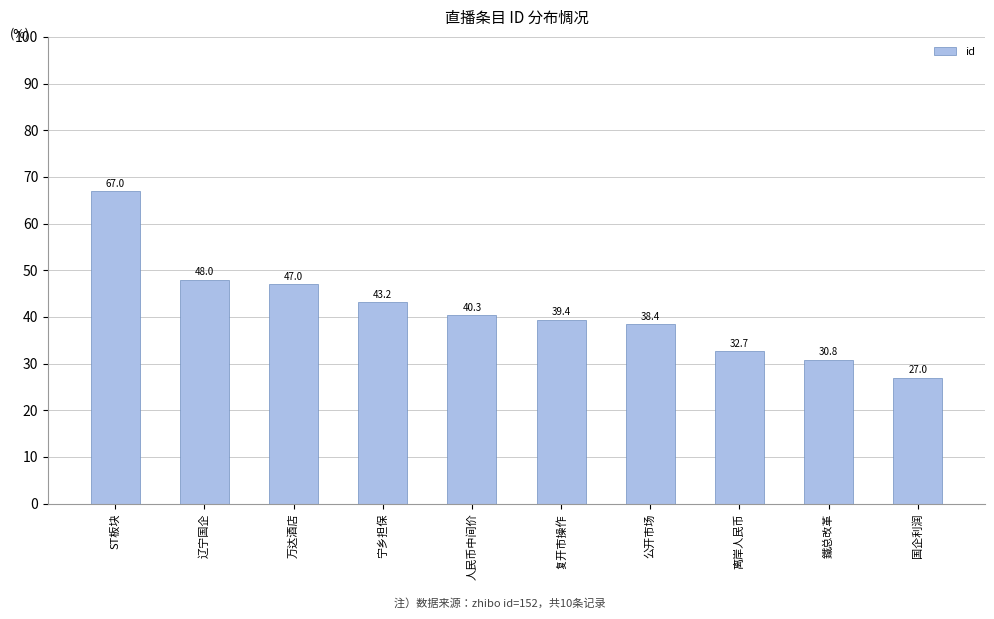

Count the number of categories in the chart.

10